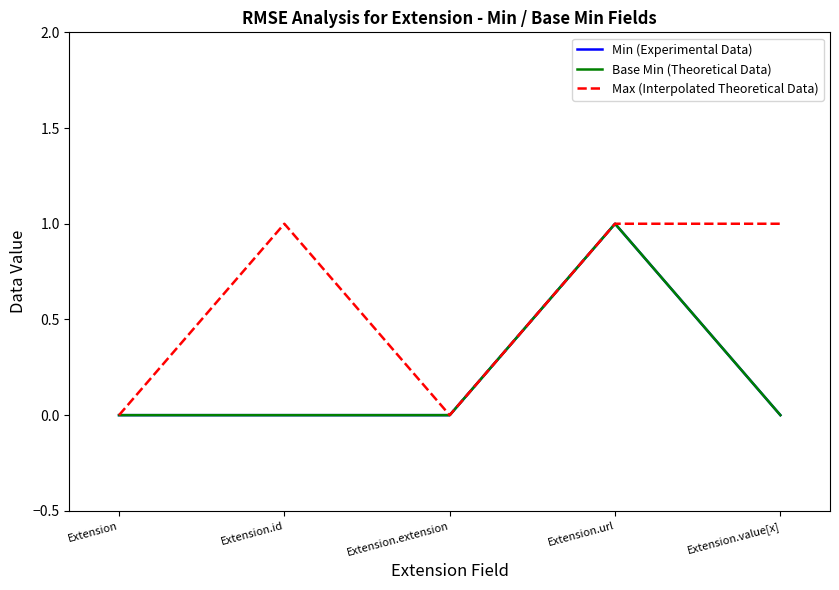

Which series has the largest range (max minus min)?

Min (Experimental Data)